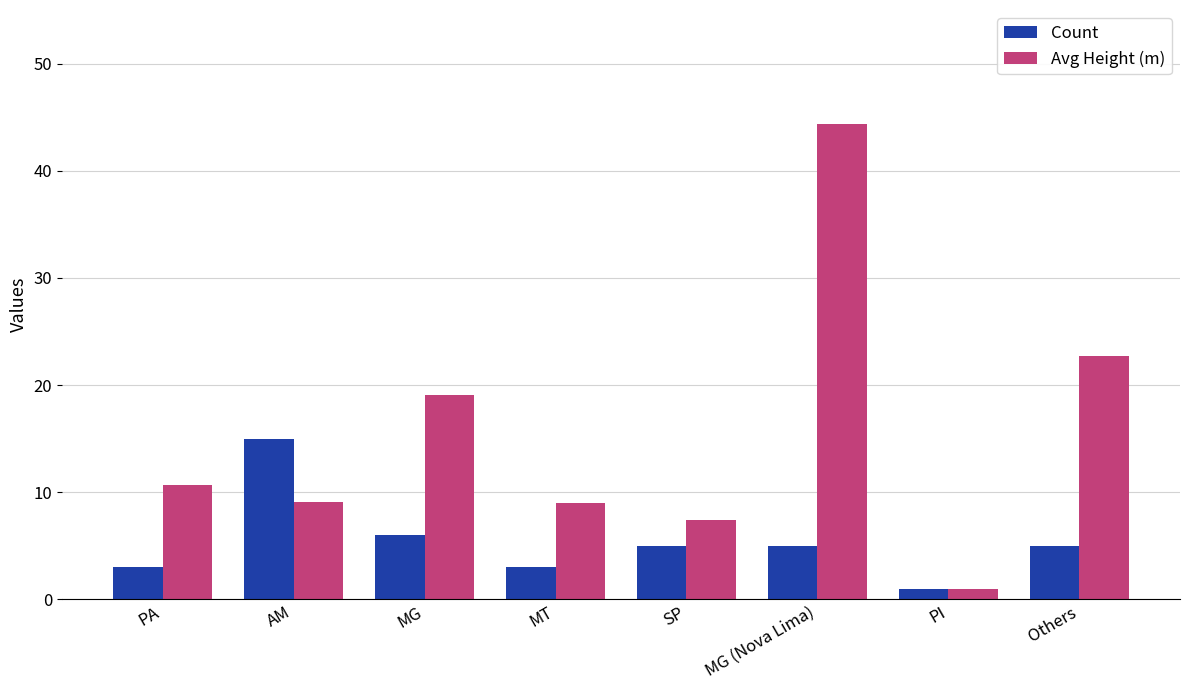

Count the number of data series in this chart.

2